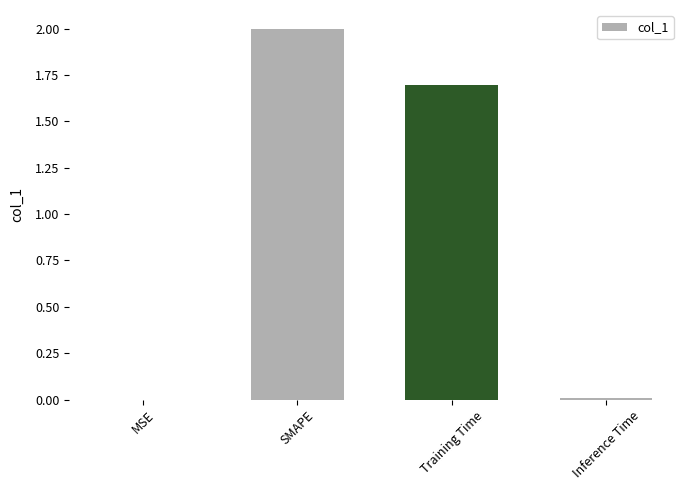

What is the greatest value displayed?

2.0